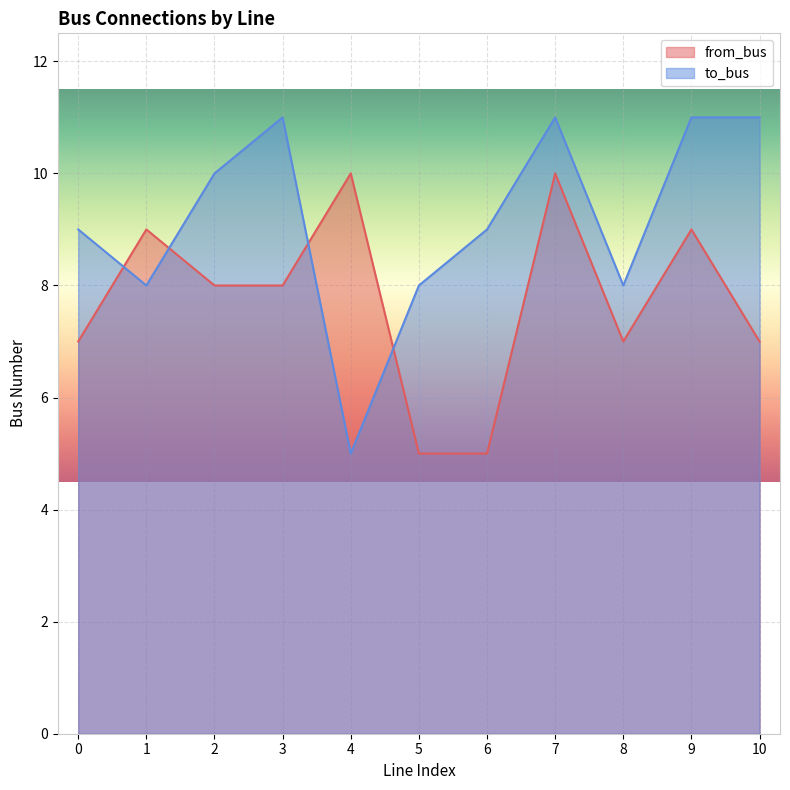

Rank the series at 9 from lowest to highest value.

from_bus, to_bus